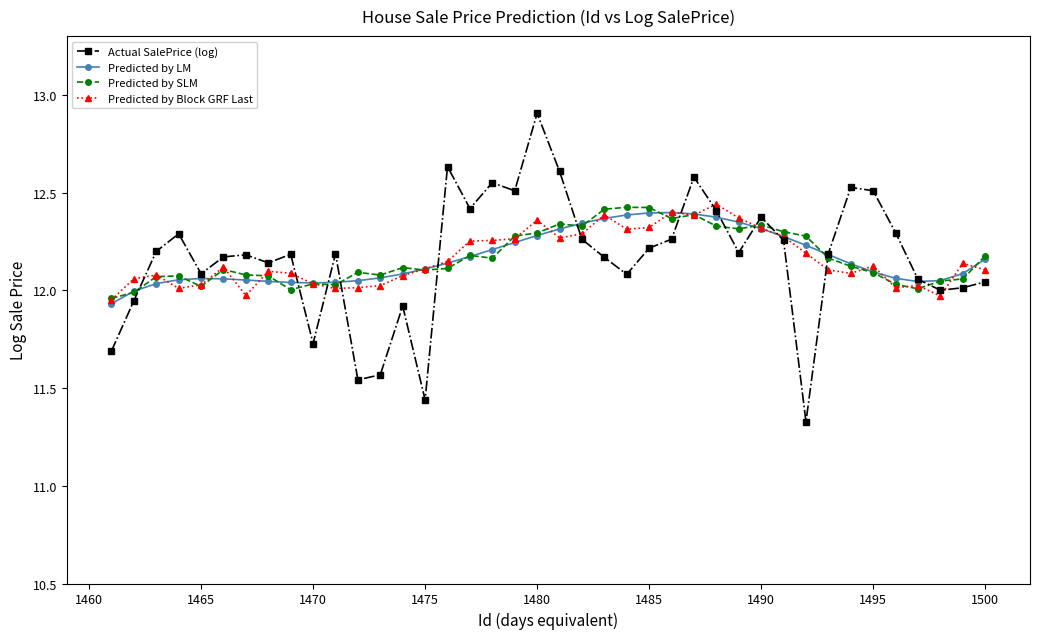

True or false: Predicted by SLM has more than 1 points higher than both neighbors.

True